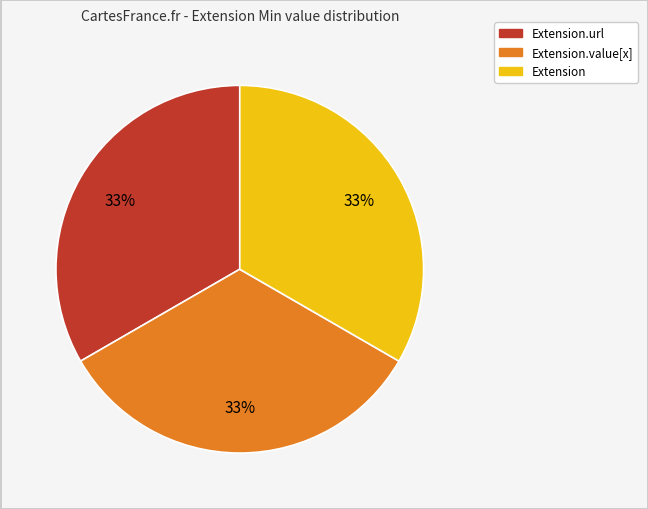

Is there any slice that represents more than half of the pie?

No